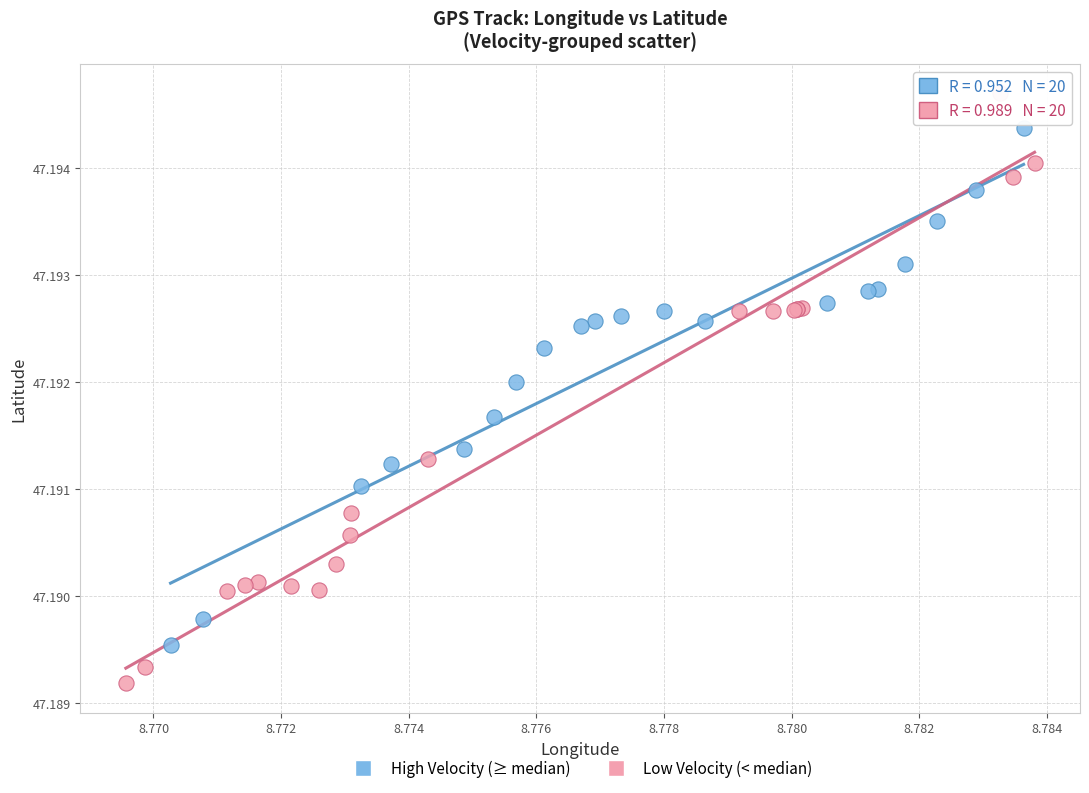

Which series contains the lowest Y value?

Low Velocity (< median)